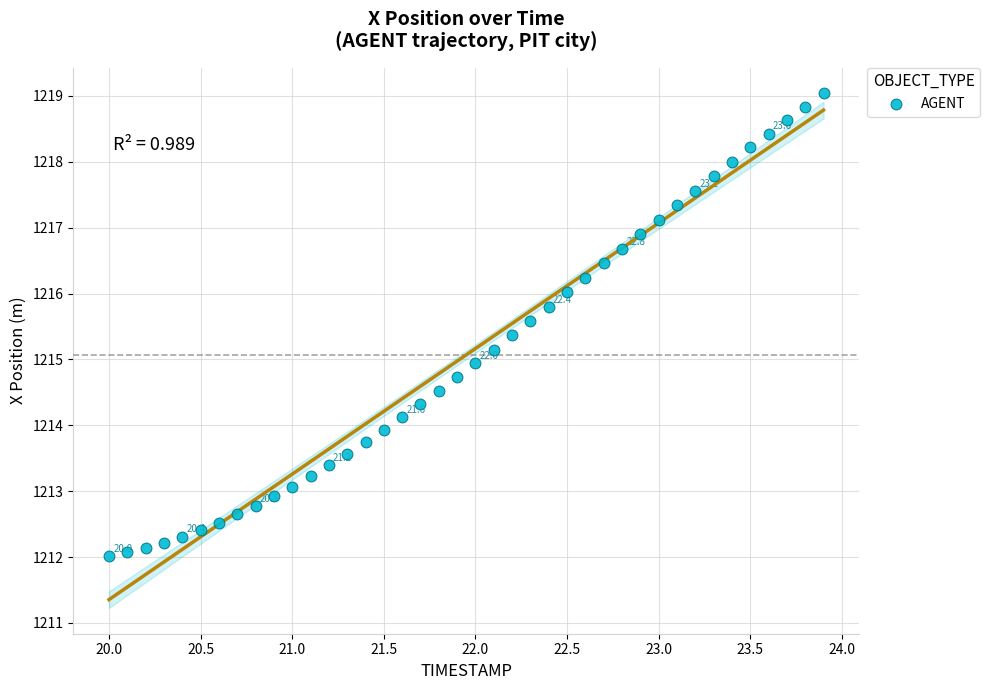

What is the range of Y values (max minus min)?

7.0